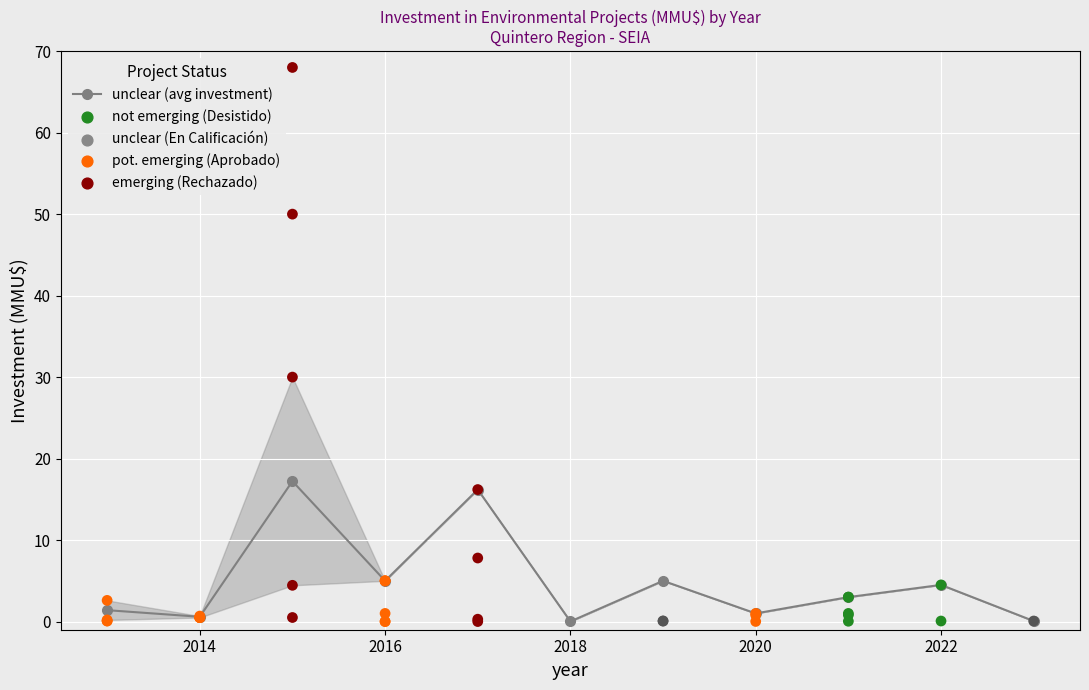

How many interior local peaks does the unclear (avg investment) series have?

4